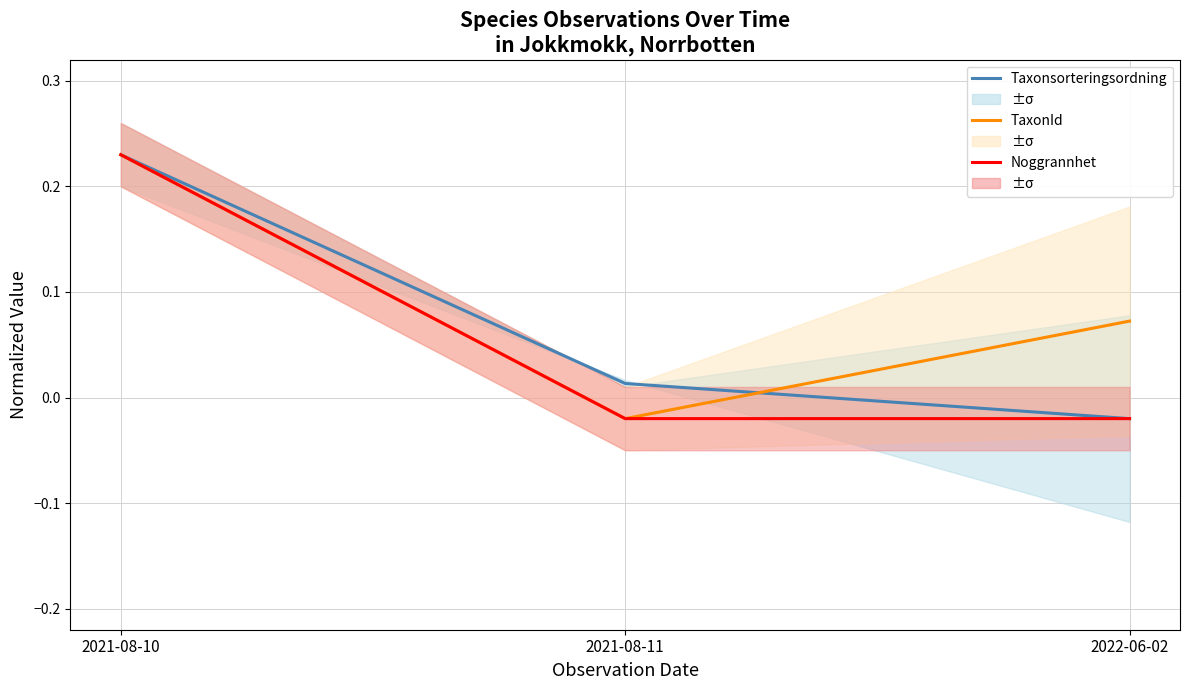

At how many categories does at least one series exceed 0?

3